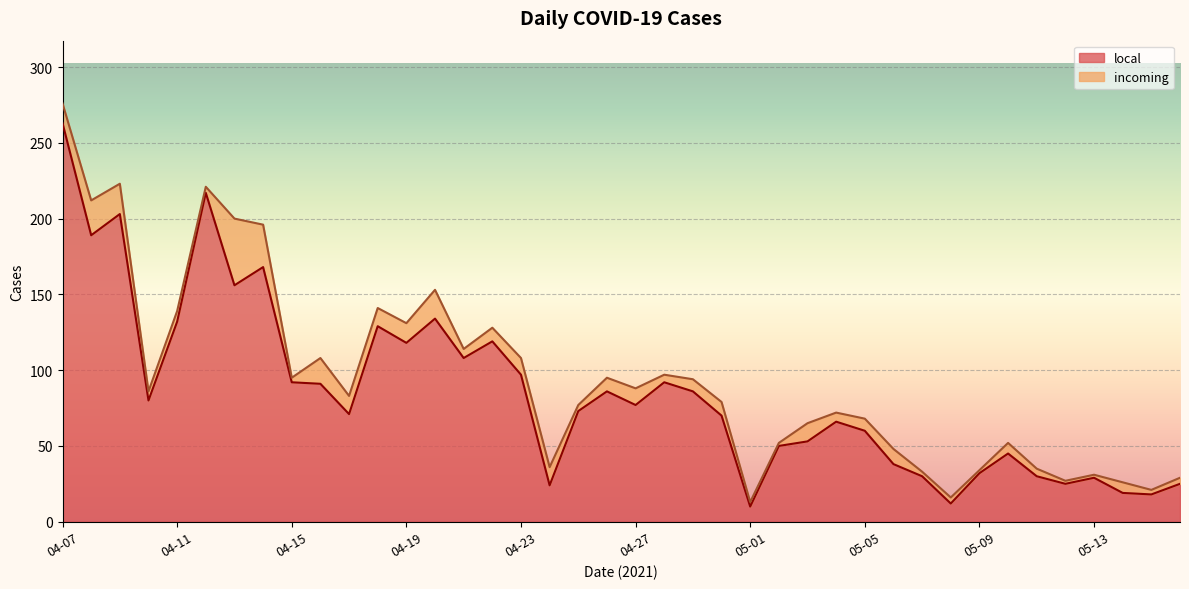

What is the ratio of the value at 04-27 to the value at 04-12?

0.4